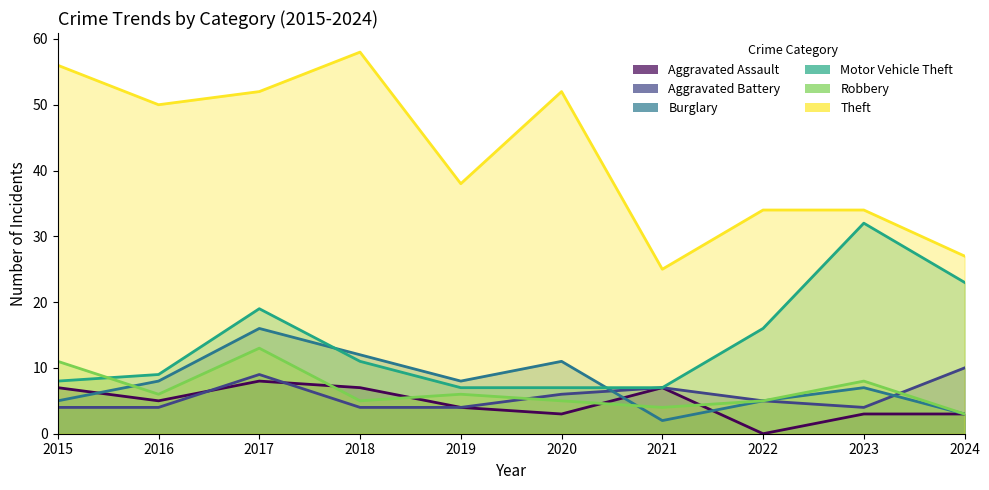

The value of Theft at 2018 is 58. True or false?

True